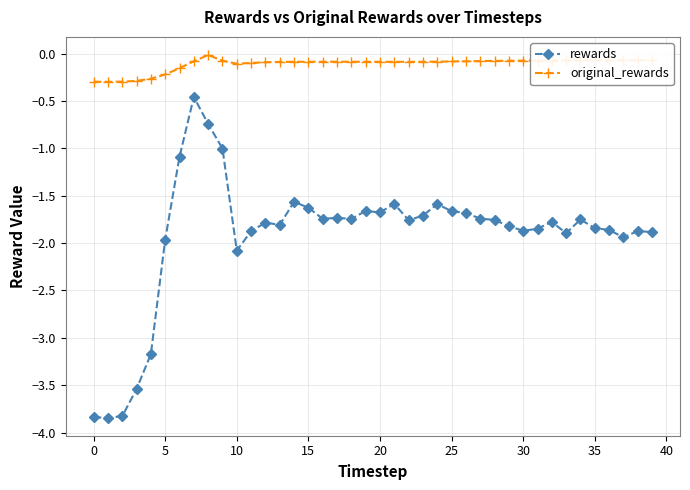

Does the chart display data point markers on the line(s)?

Yes